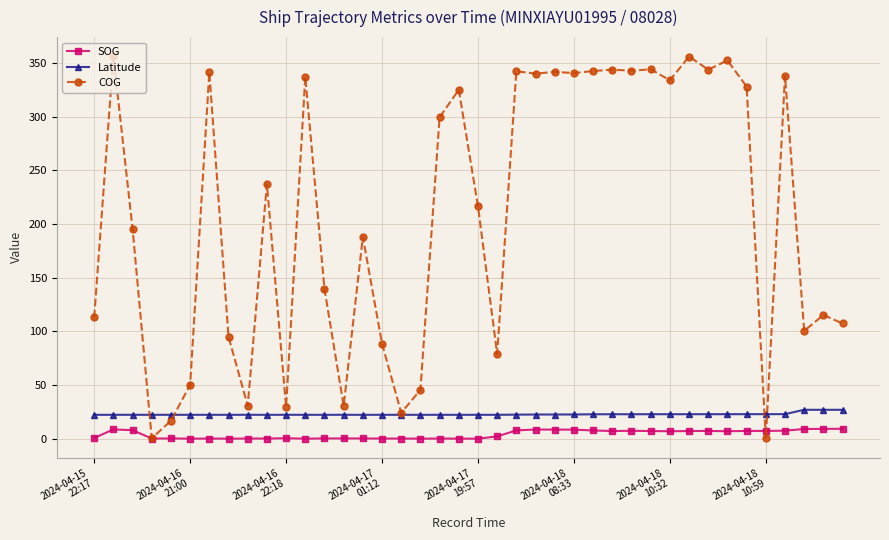

Rank the series by their maximum value, from lowest to highest.

SOG, Latitude, COG